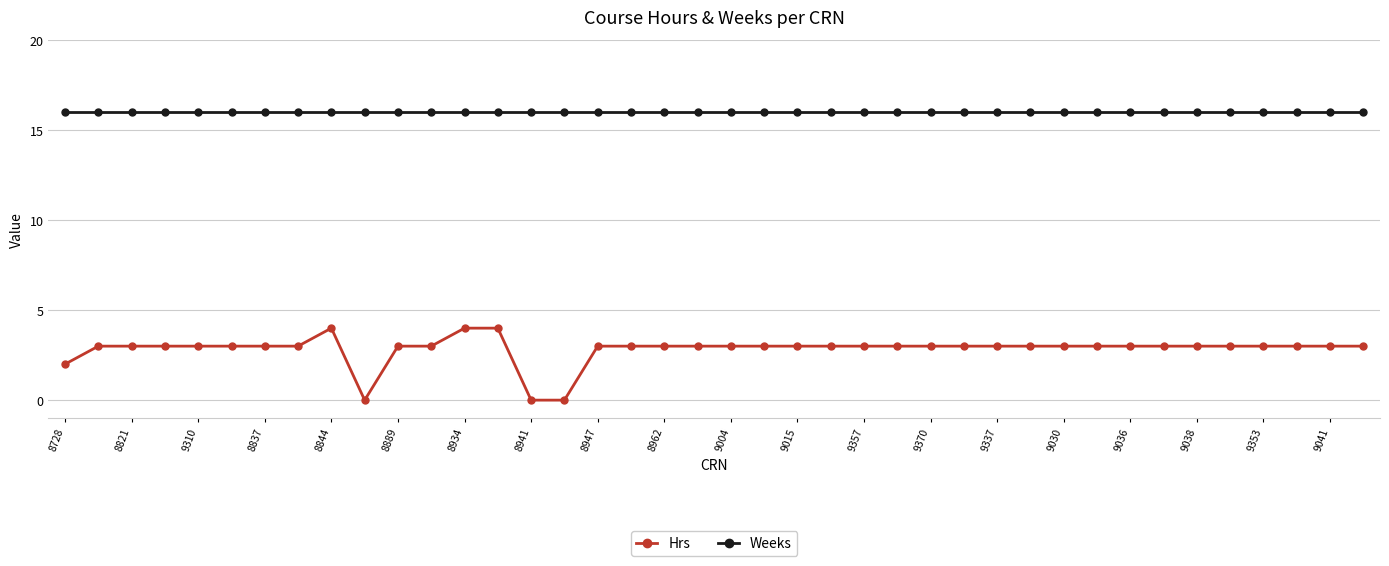

True or false: Hrs and Weeks cross at least once.

False